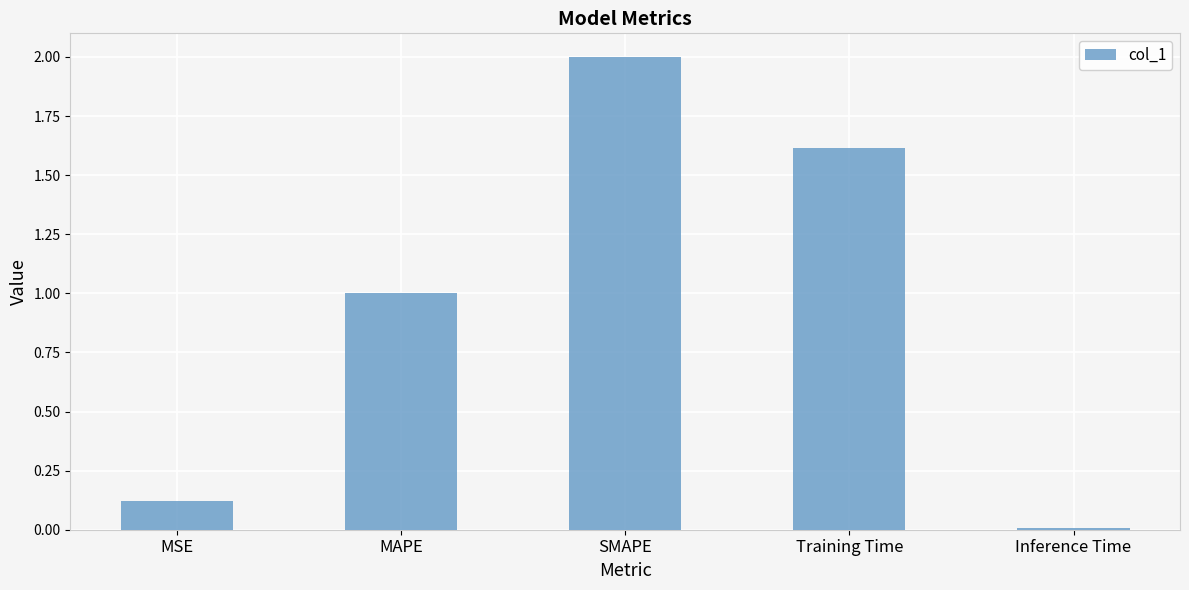

List the labels in order of value, largest first.

SMAPE, Training Time, MAPE, MSE, Inference Time